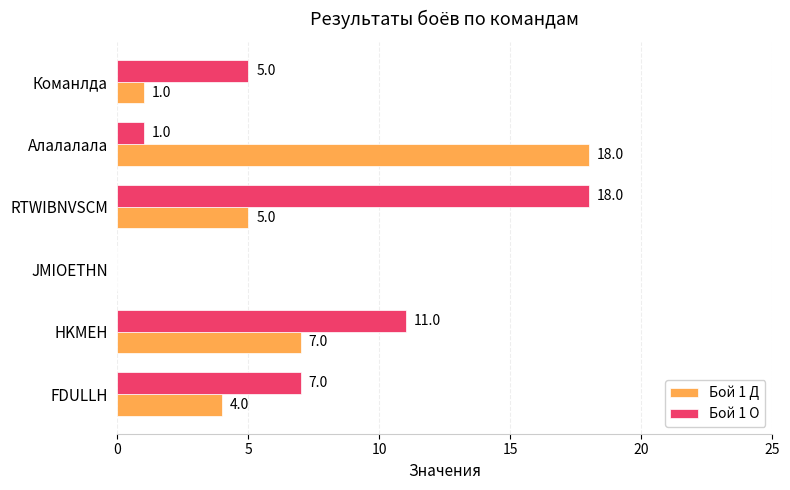

The value of Бой 1 О at JMIOETHN is 0. True or false?

True